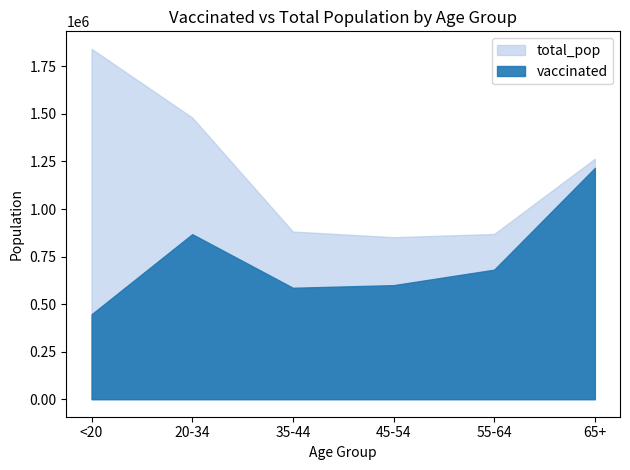

Rank the series by their average value, from lowest to highest.

vaccinated, total_pop